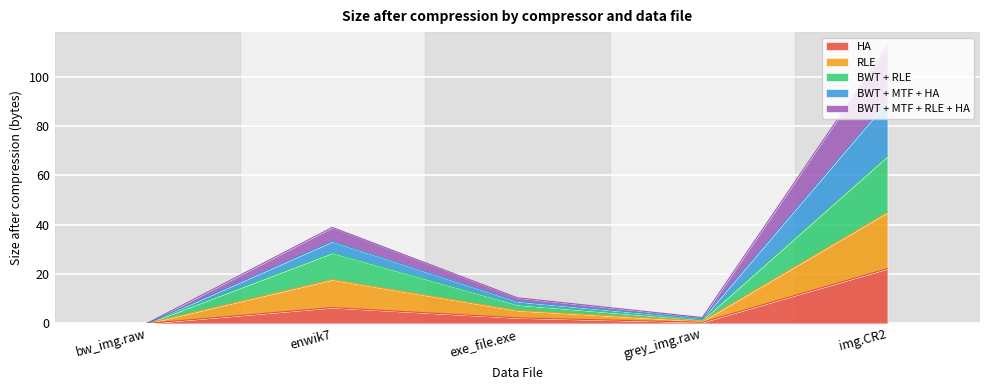

How many data points in HA are less than 2?

2